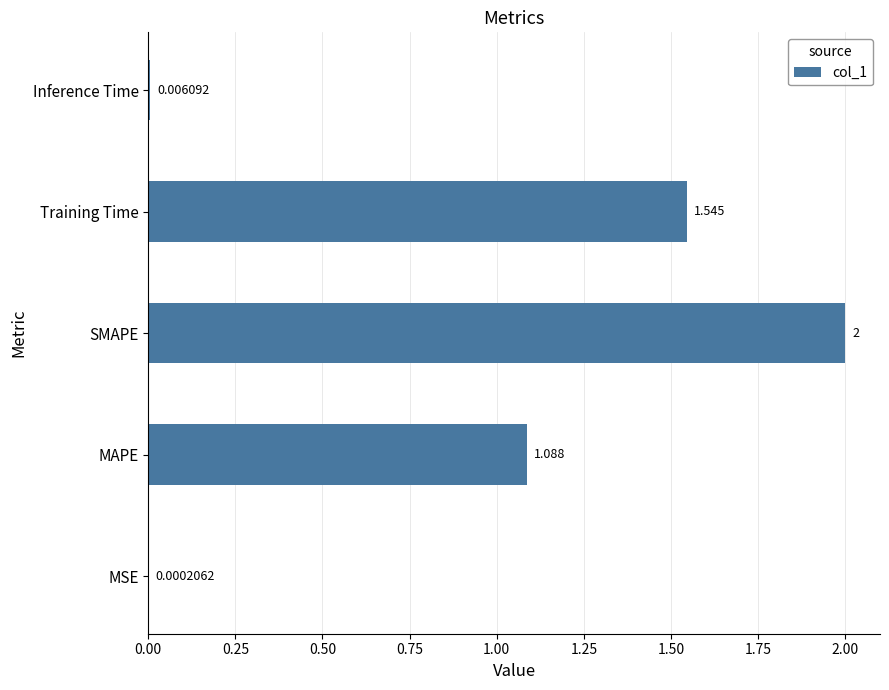

At which label is the value closest to 1?

MAPE